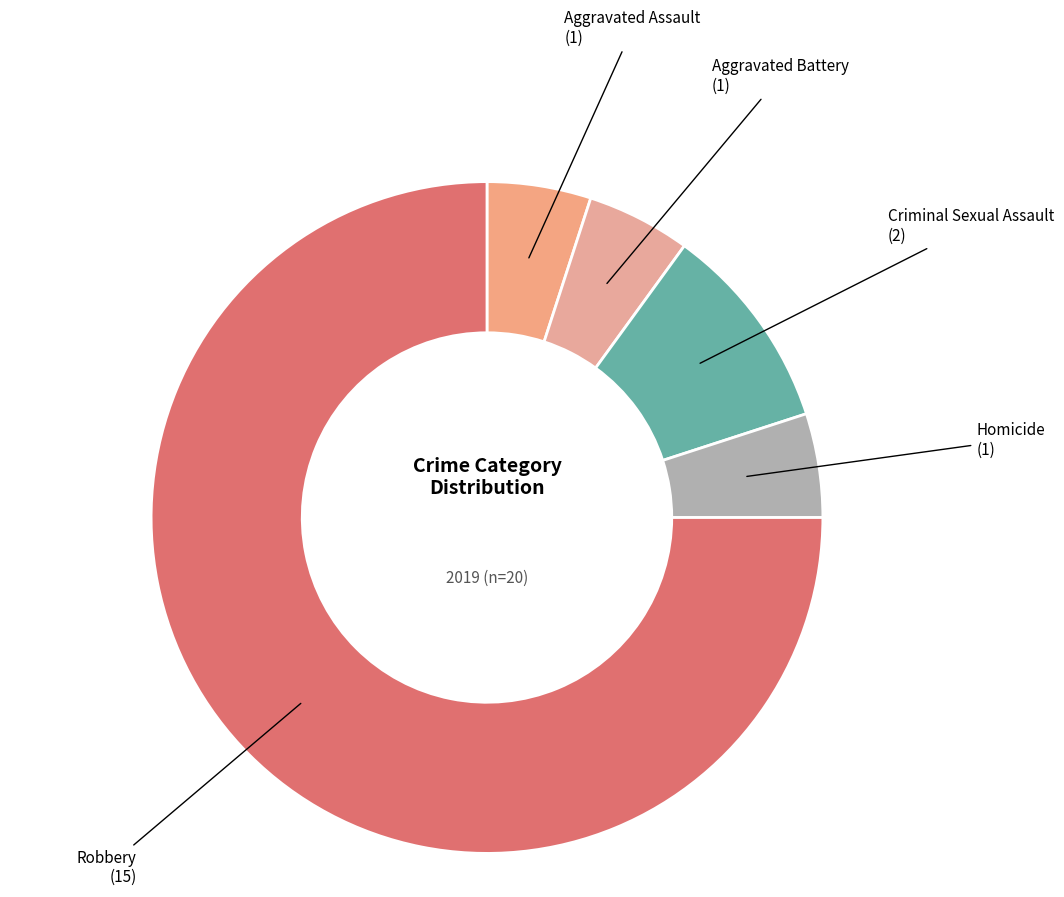

Which category has the biggest portion of the pie?

Robbery